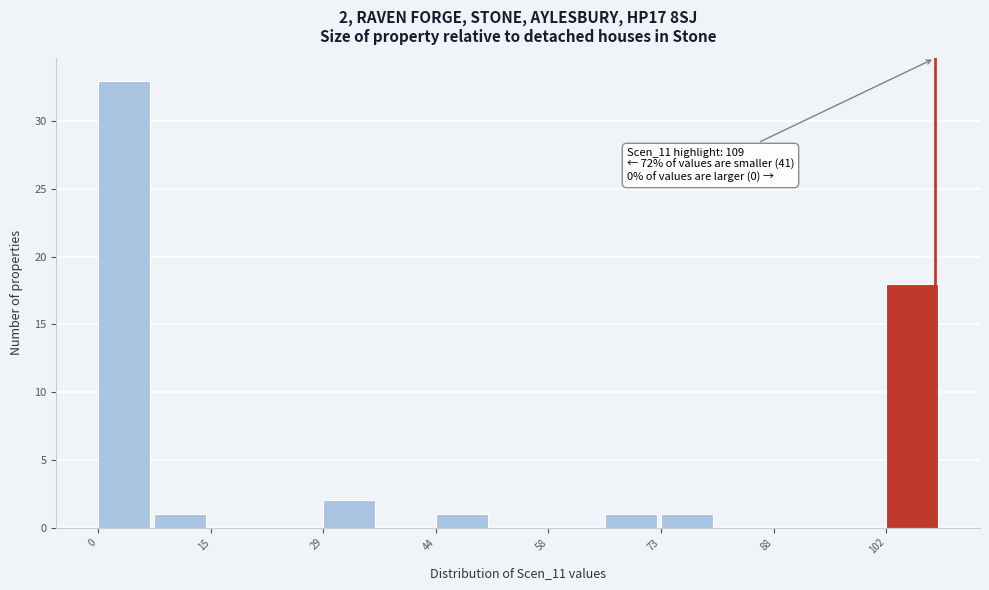

Around what value on the x-axis is the tallest bar? Give the approximate position of its centre, as read against the axis.

4